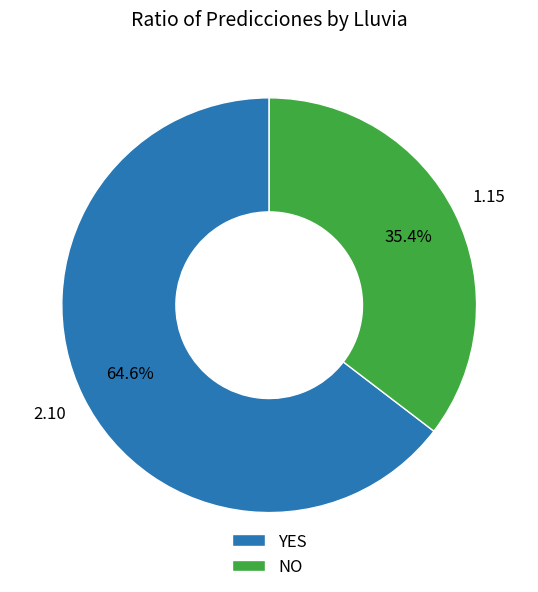

To the nearest percent, what percentage of the pie is NO?

35%